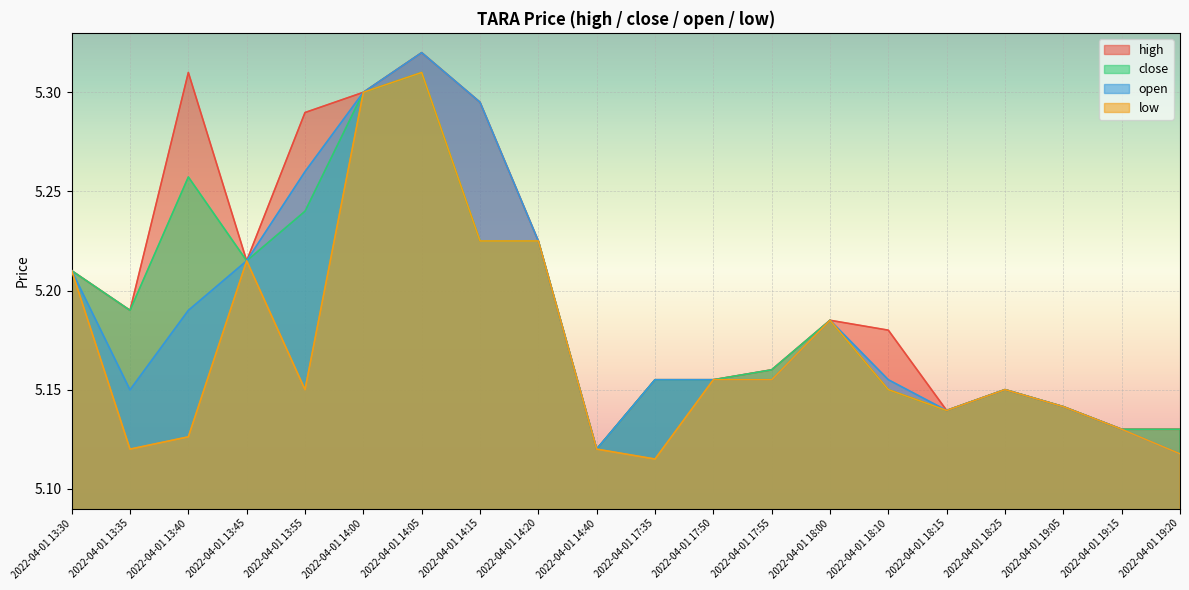

Does the chart display data point markers on the line(s)?

No